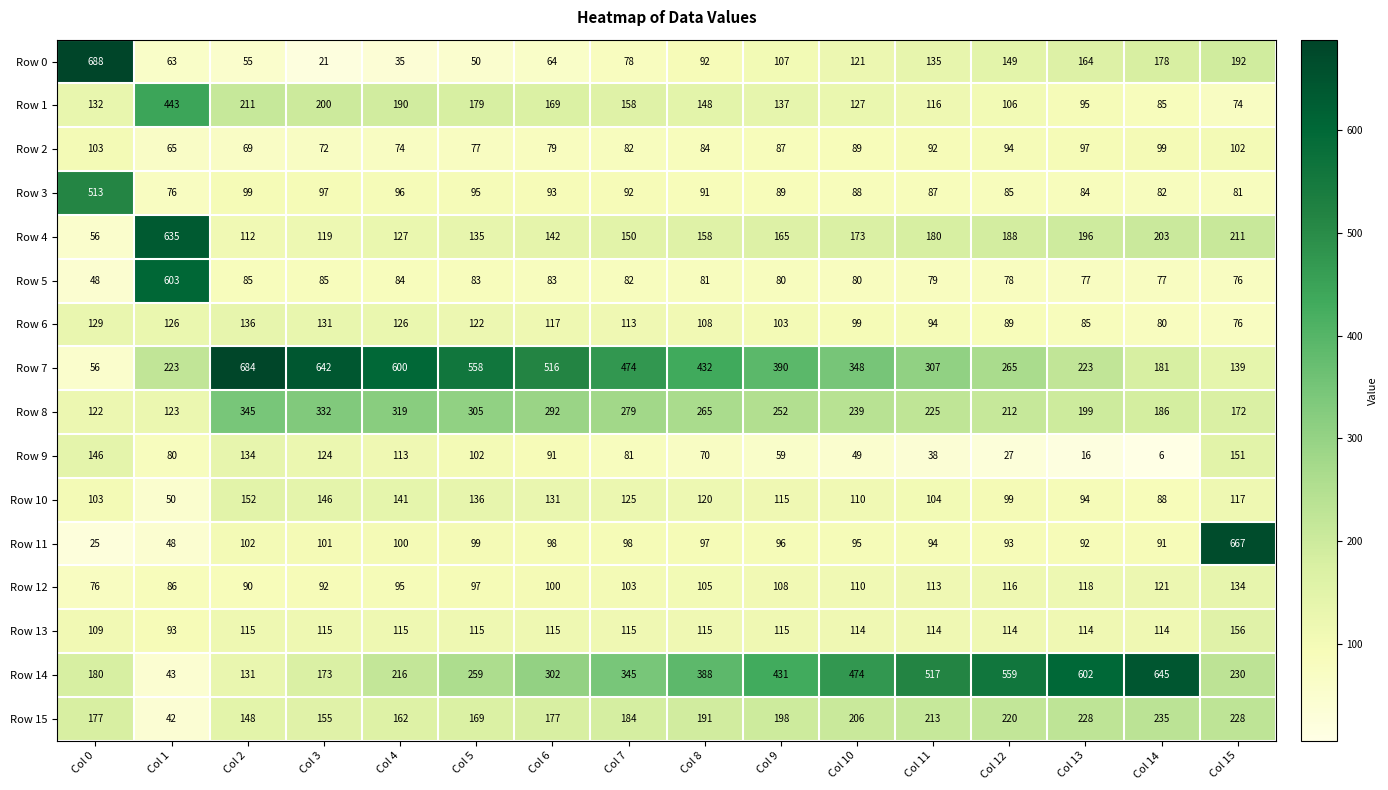

What value does the Row 1 series have at Col 9?

137